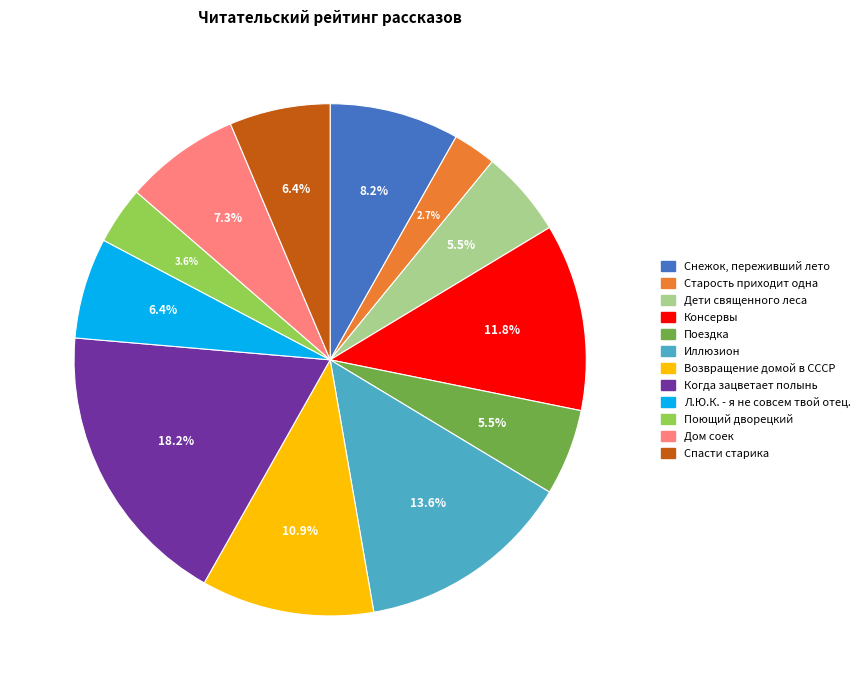

True or false: Снежок, переживший лето accounts for 15% of the total.

False